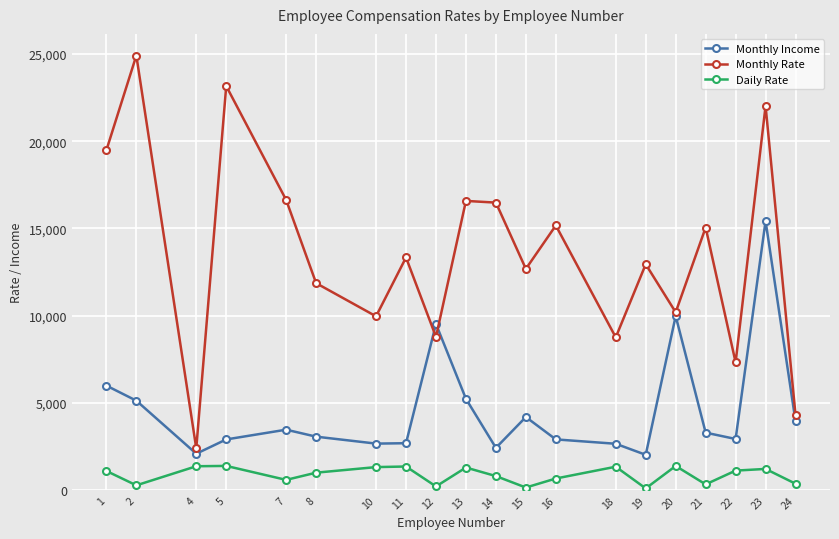

What is the sum of all Daily Rate values?

17456